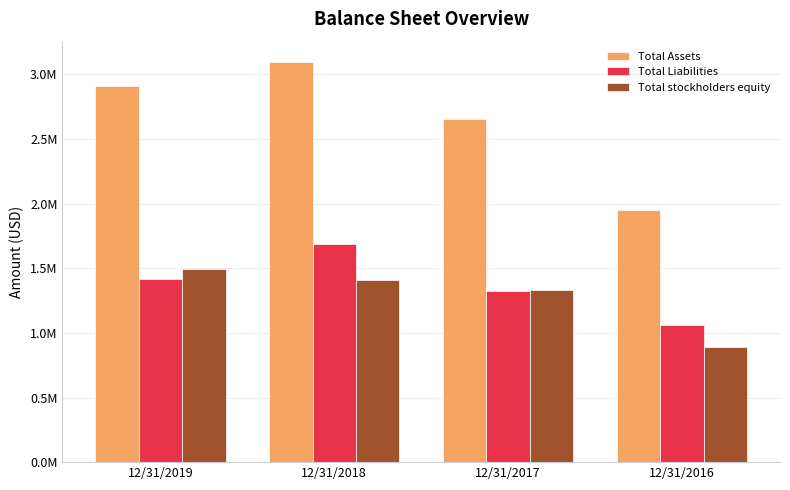

Are the bars grouped side by side (vs. stacked)?

Yes